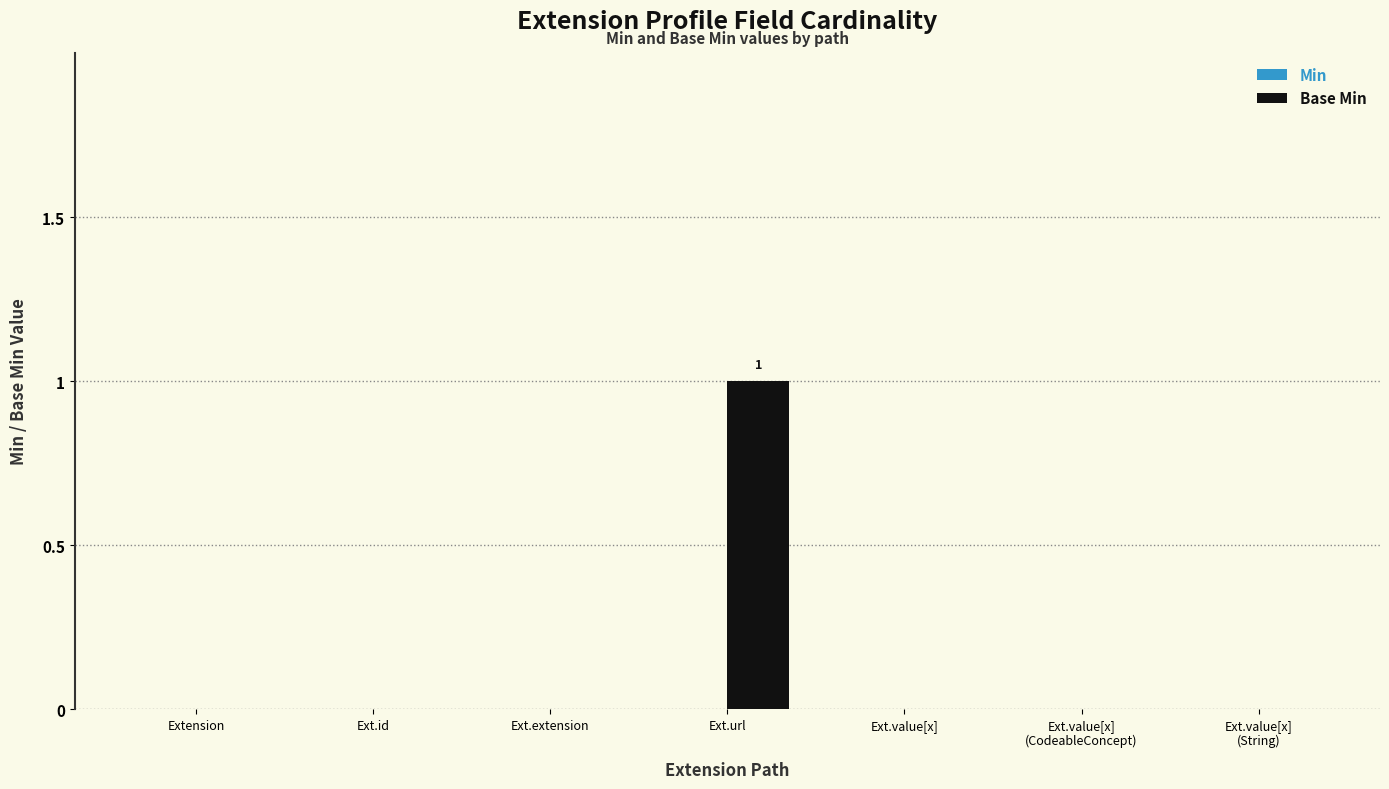

What is the change in value from Ext.id to Ext.url?

+1